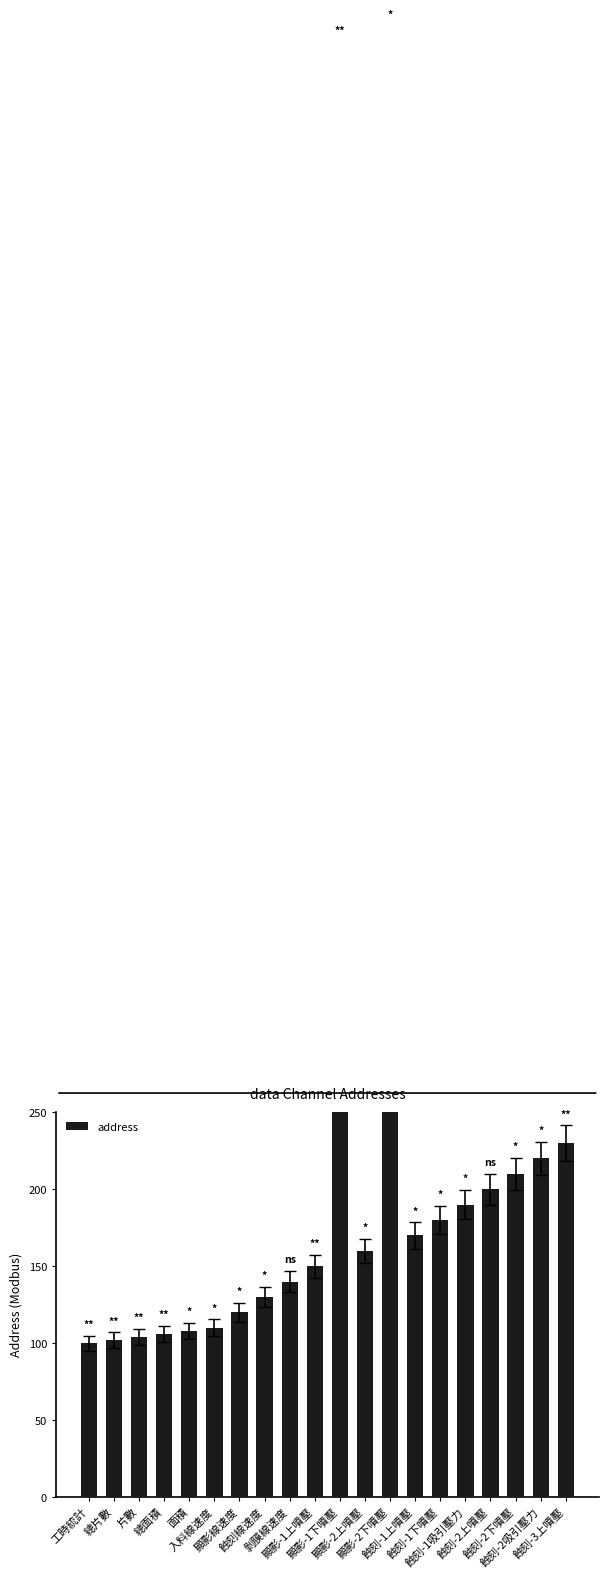

At which label does the data first exceed 160?

顯影-1下噴壓